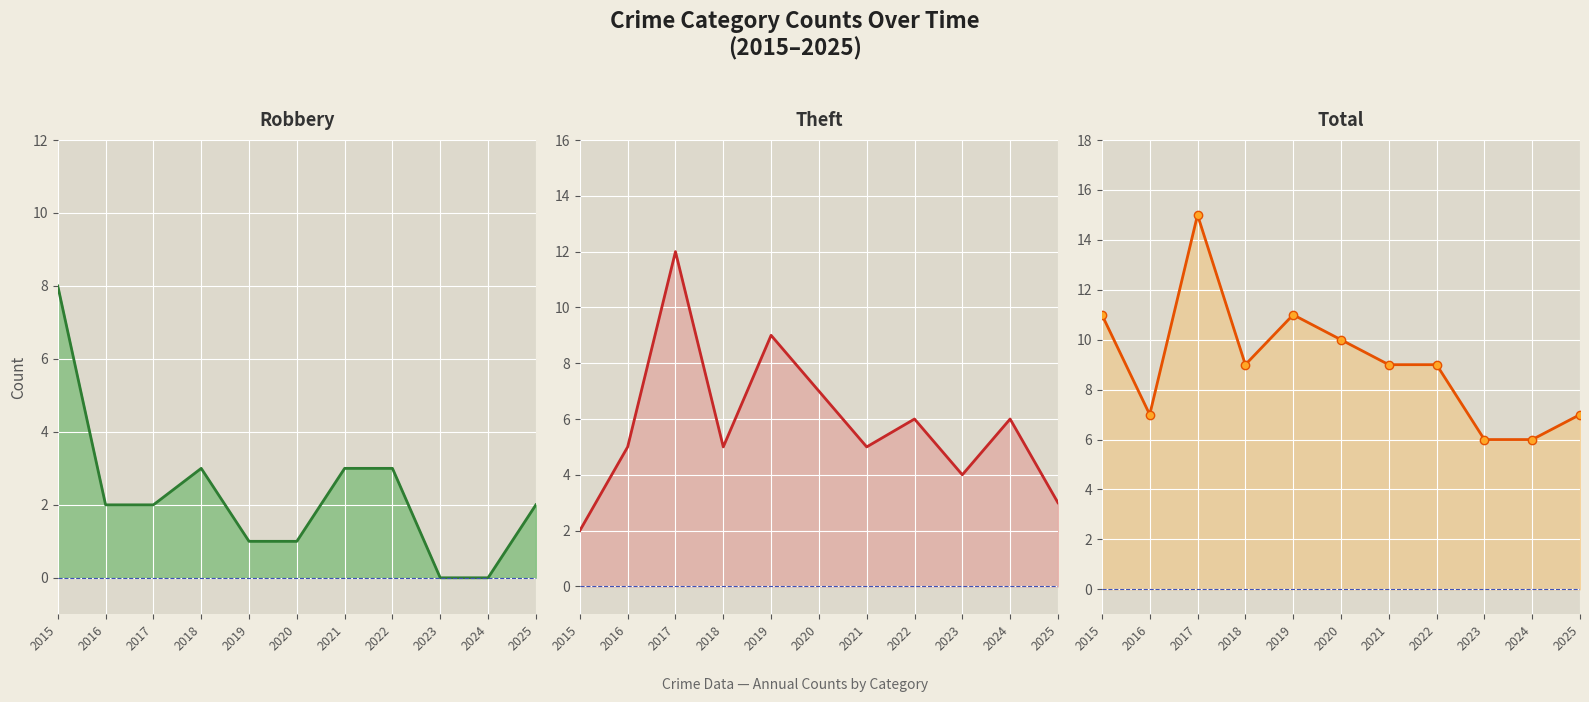

What is the difference between the highest and lowest values at 2024?

6